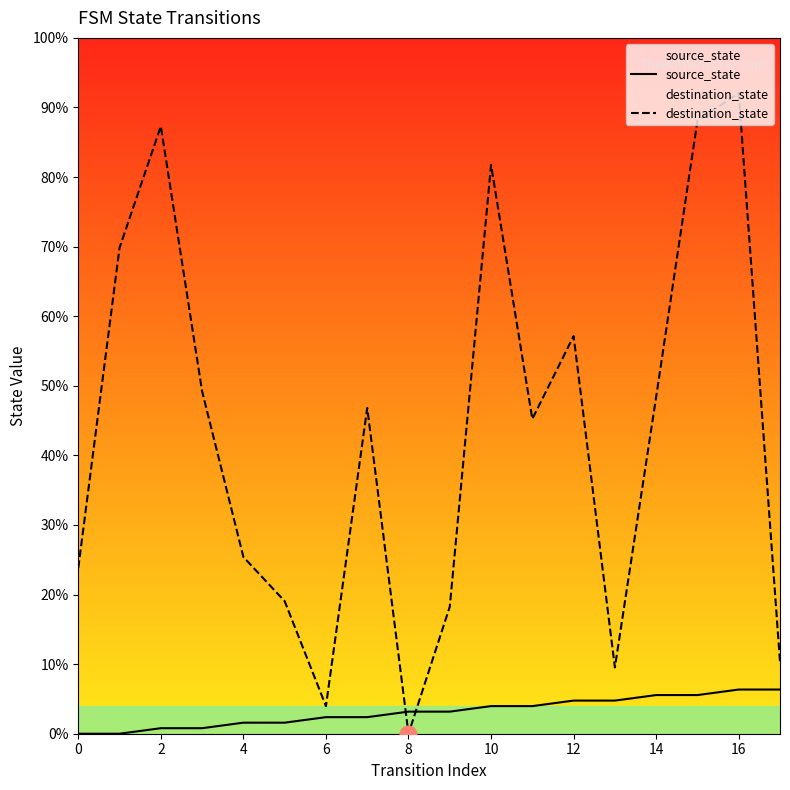

After their last crossing, which series has the higher values: source_state or destination_state?

destination_state